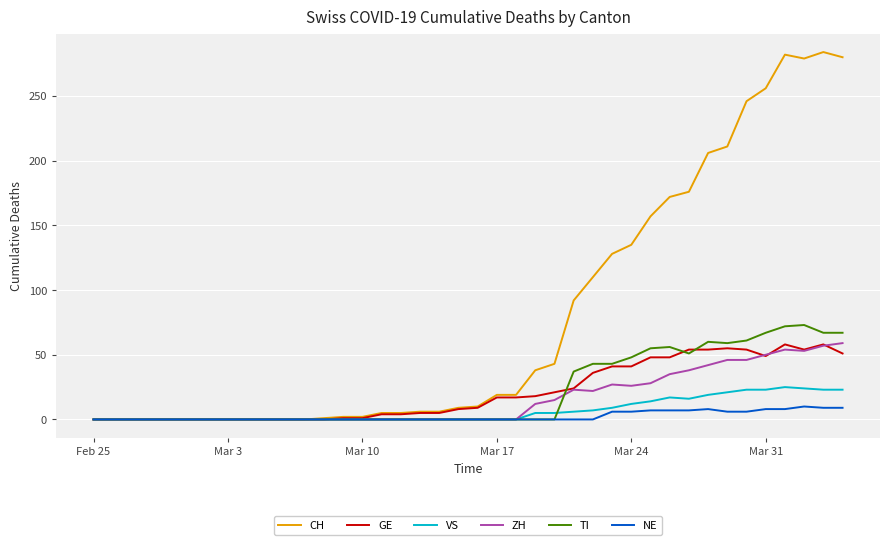

What is the highest value of the ZH series?

59